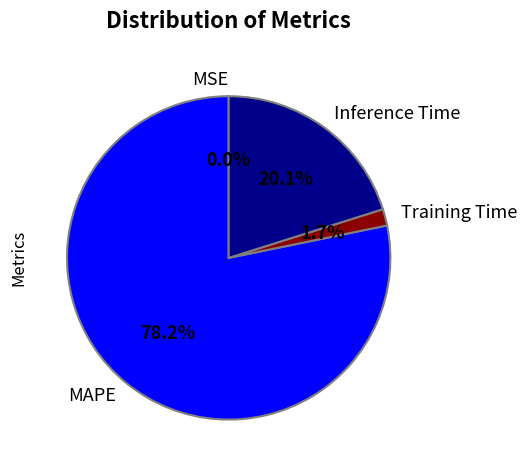

Is there any slice that represents more than half of the pie?

Yes